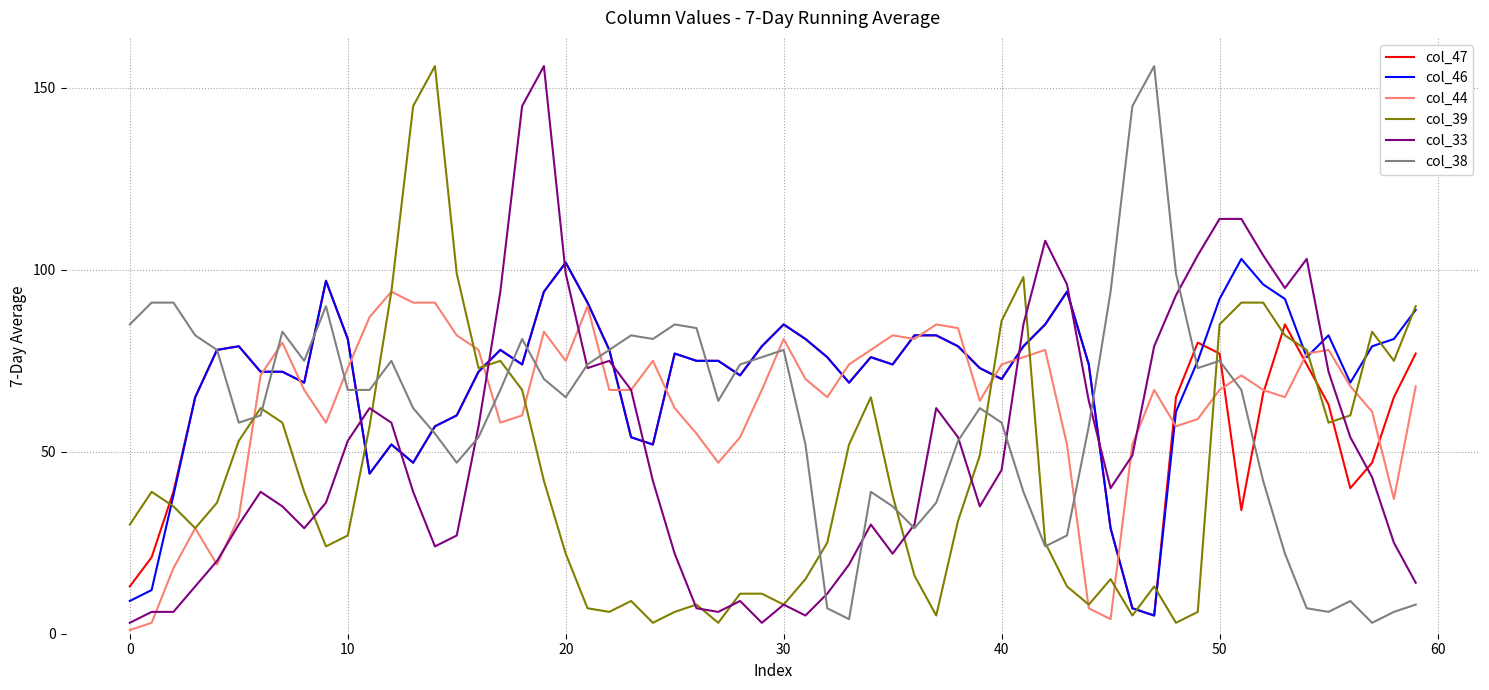

What is the greatest value displayed?

156